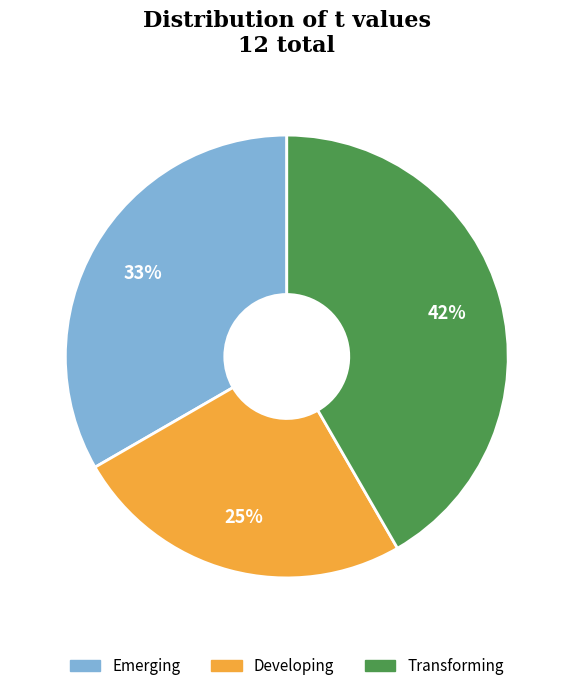

Is there any slice that represents more than half of the pie?

No